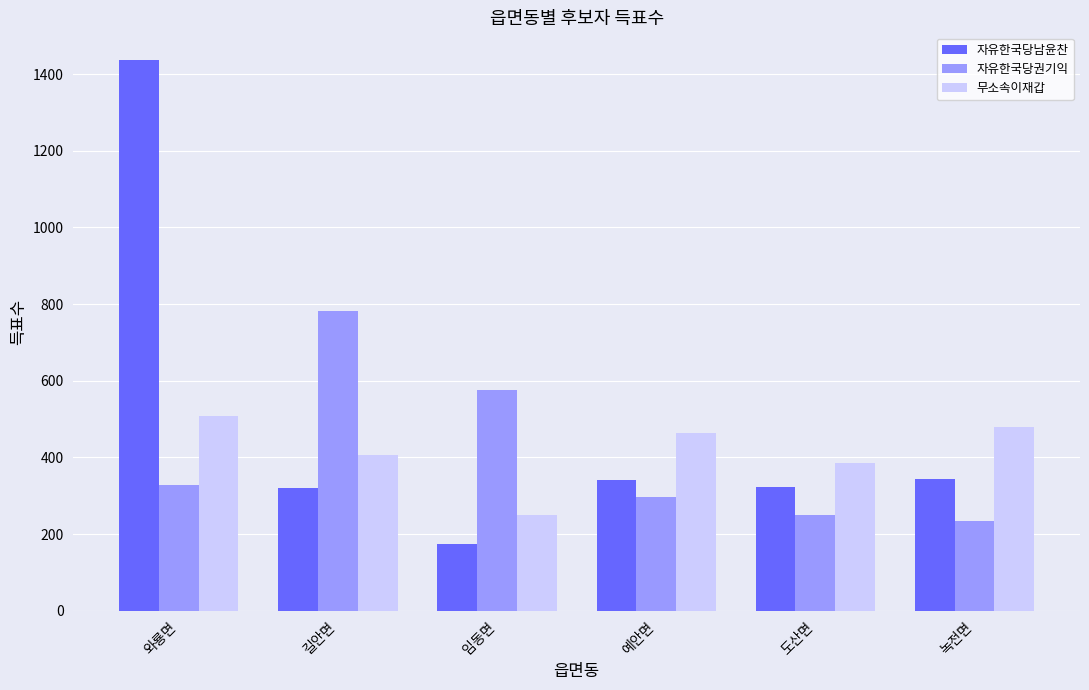

What is the smallest value displayed?

175